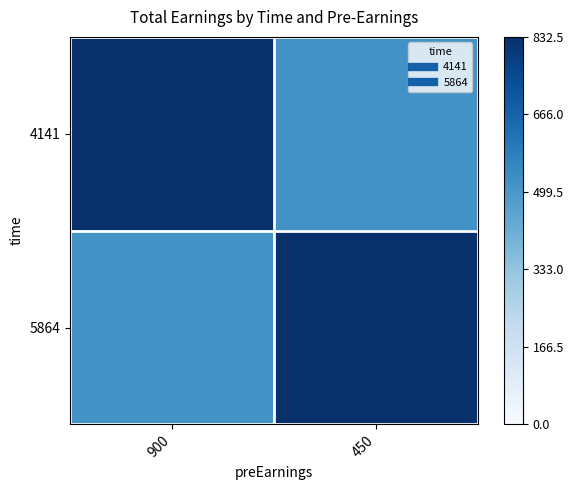

Which series has the largest total across all categories?

4141